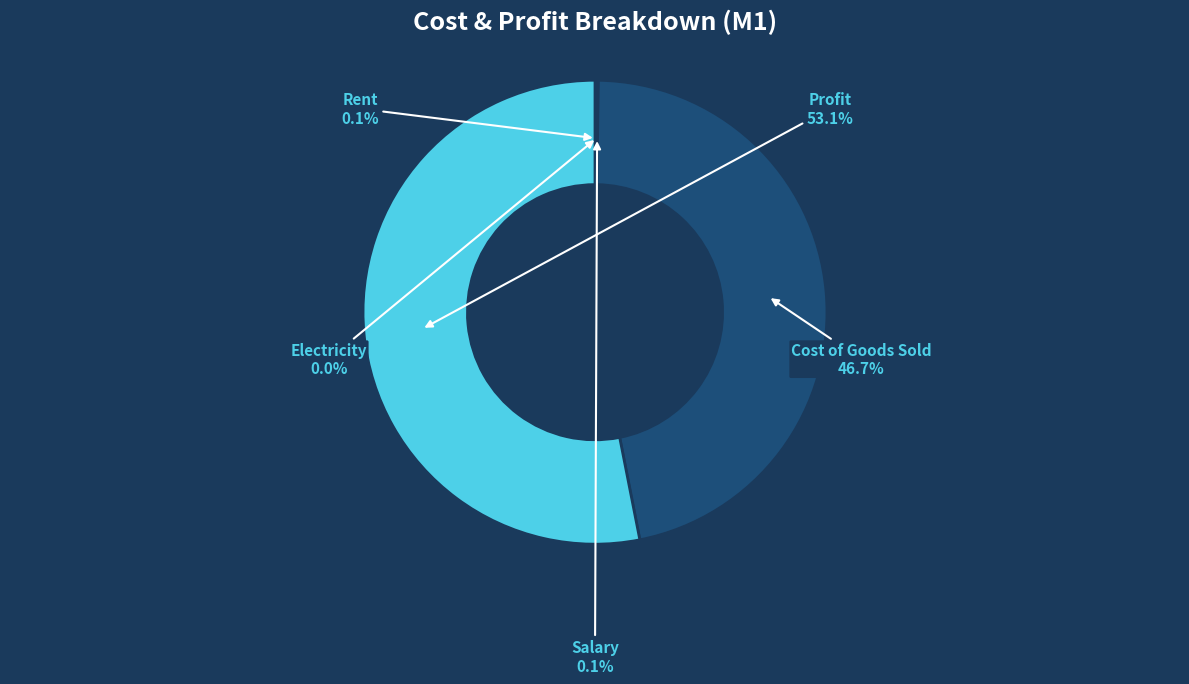

What percentage do Profit and Cost of Goods Sold together represent?

99.8%